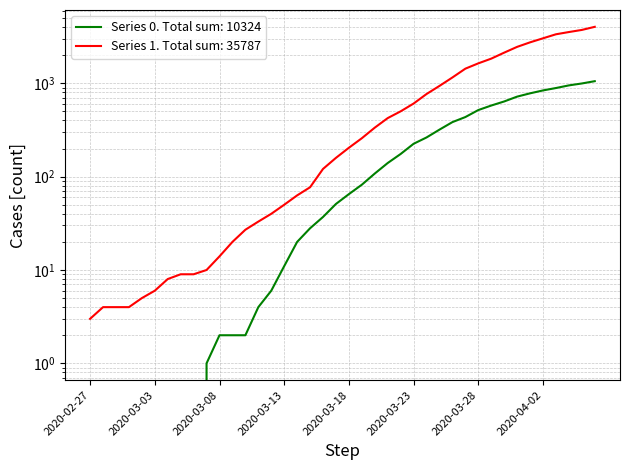

Reading left to right, extract all data points from this chart.

0: 0	0	0	0	0	0	0	0	0	1	2	2	2	4	6	11	20	28	37	51	65	82	108	140	175	225	263	319	384	435	517	578	639	720	781	839	890	950	996	1054
1: 3	4	4	4	5	6	8	9	9	10	14	20	27	33	40	50	63	77	121	159	204	258	335	424	501	607	768	938	1155	1435	1636	1838	2131	2457	2747	3035	3351	3542	3731	4028